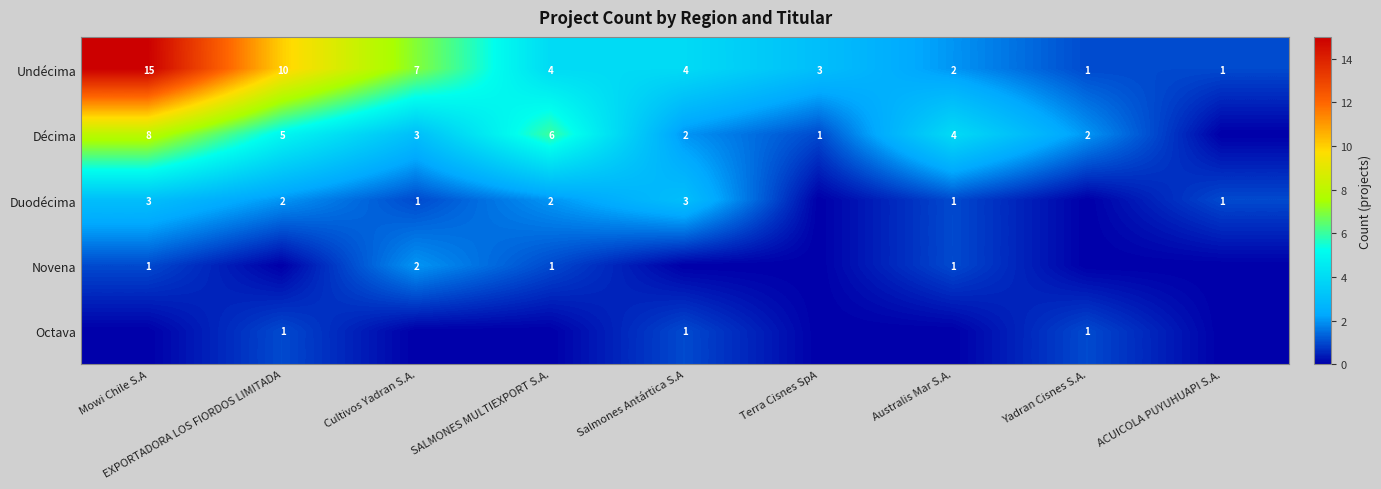

True or false: Undécima has a value of 1 at Salmones Antártica S.A.

False